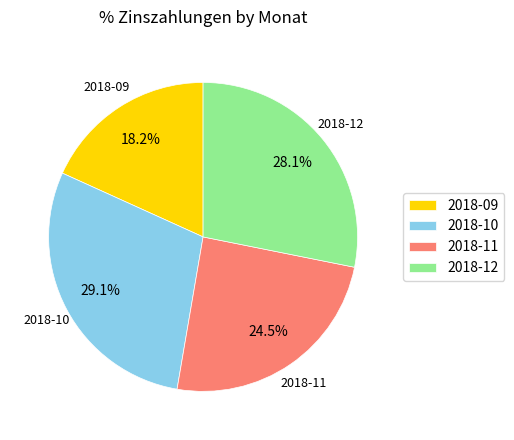

To the nearest percent, what is the combined percentage of 2018-10 and 2018-09?

47%